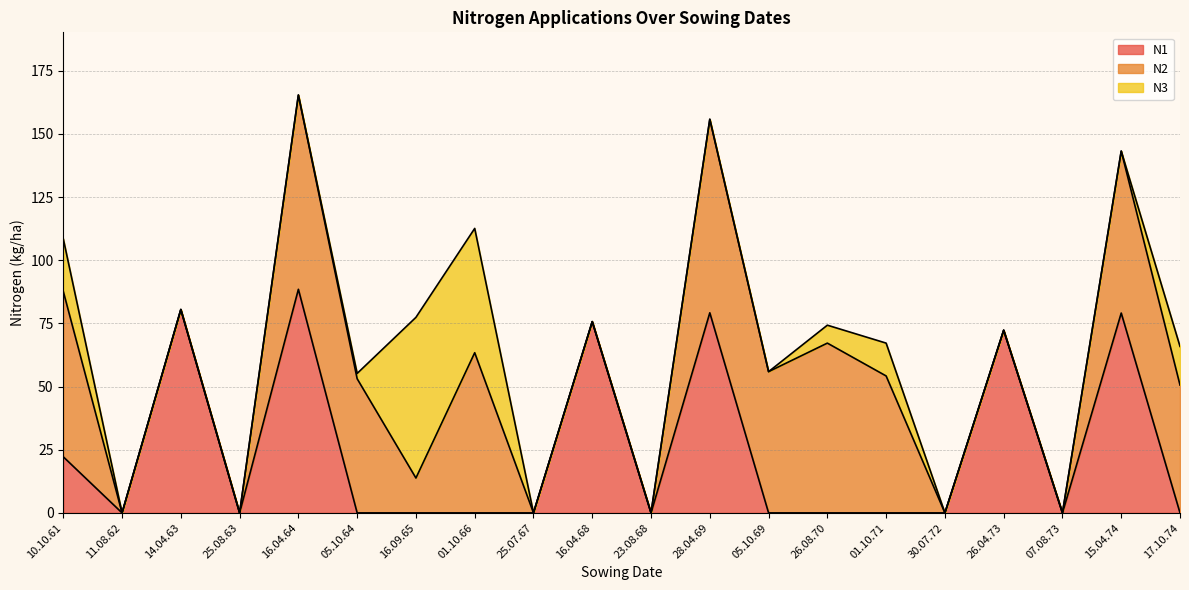

Is the value of N1 at 15.04.74 greater than the value of N2 at 05.10.69?

Yes